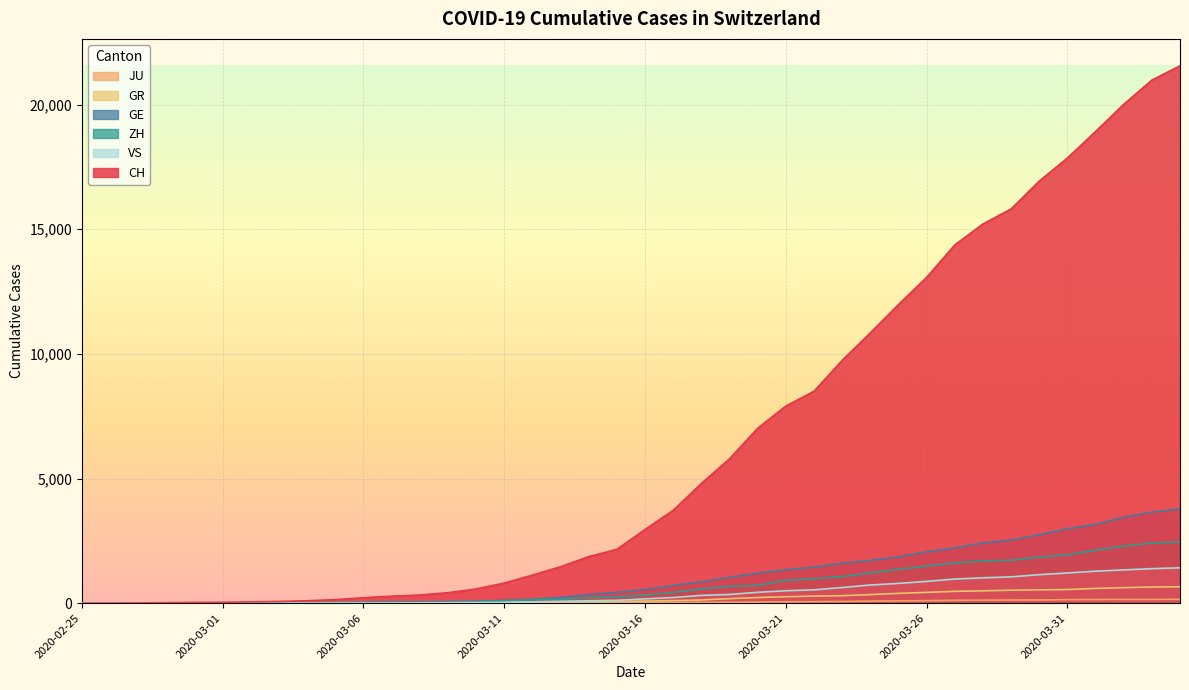

How many data points in CH are above 2954?

19